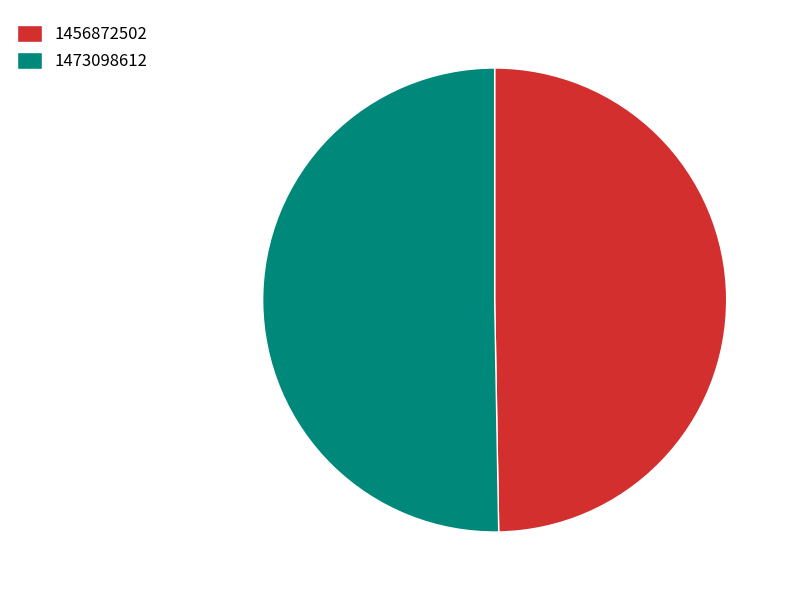

Is it true that 1456872502 is 50% of the pie?

True